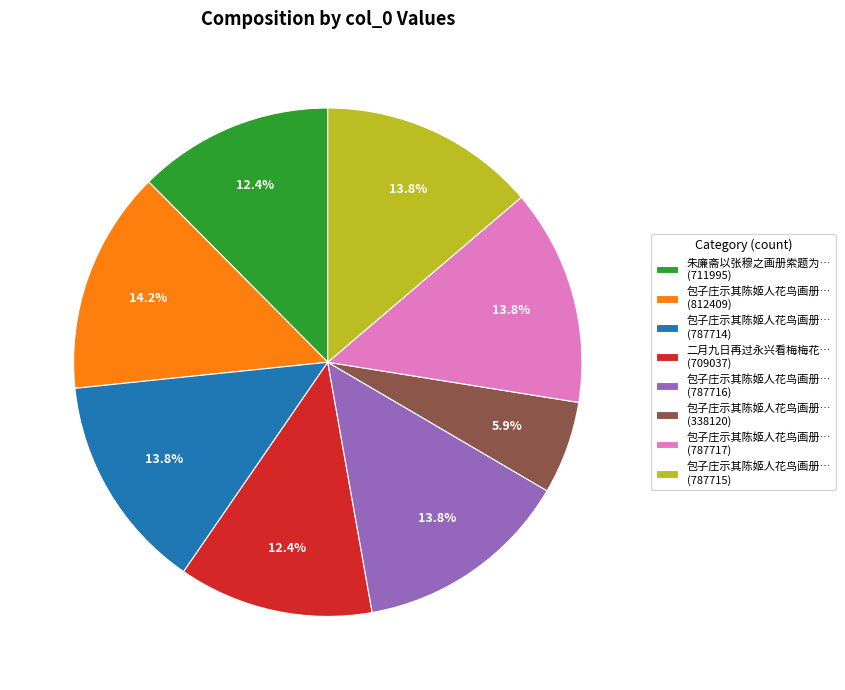

Count the number of slices in the pie.

8